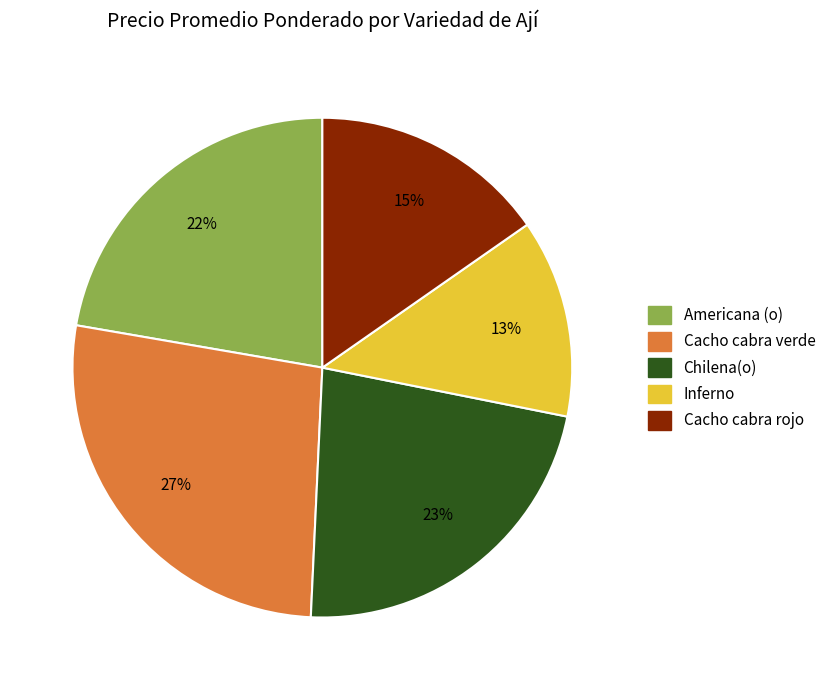

How many segments does this pie chart have?

5